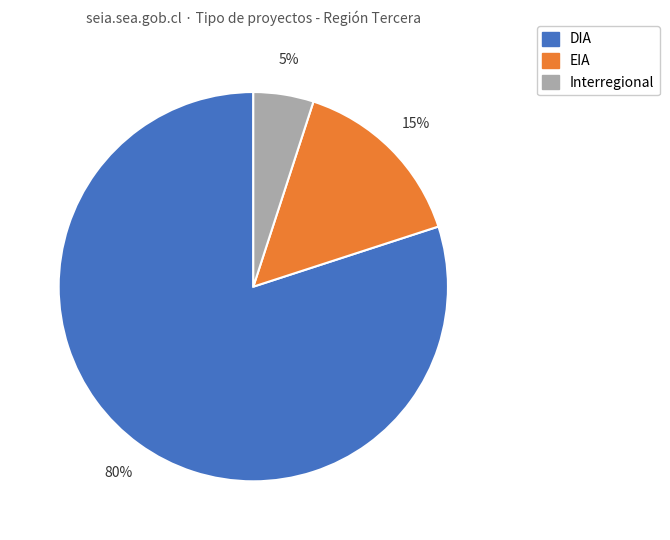

Is there a majority slice in this chart?

Yes